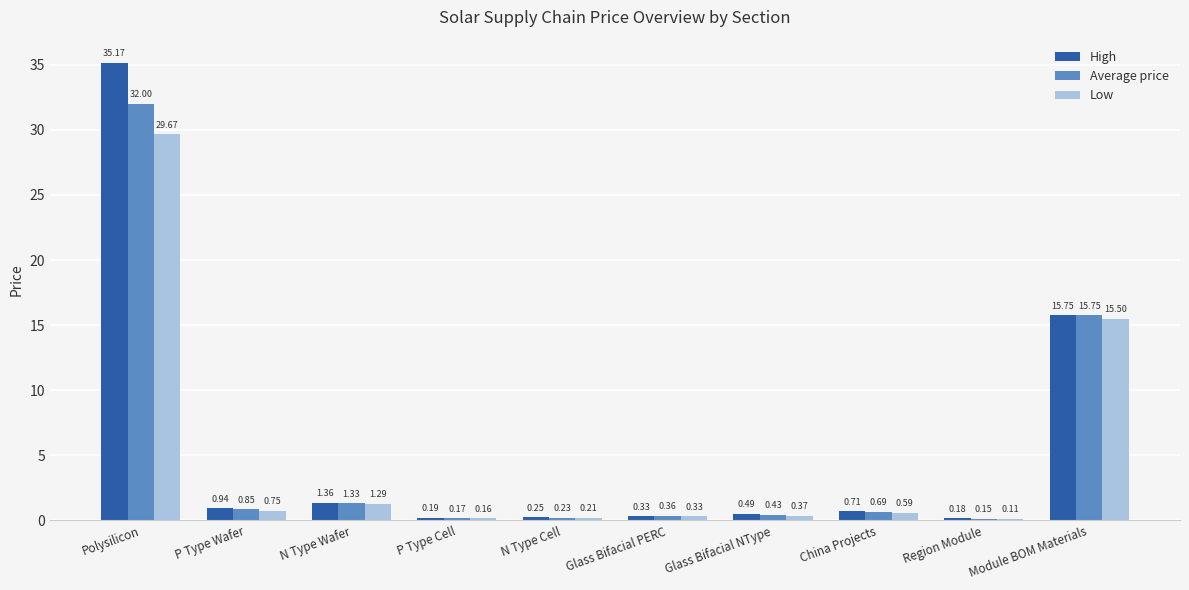

List the labels in order of Low value, smallest first.

Region Module, P Type Cell, N Type Cell, Glass Bifacial PERC, Glass Bifacial NType, China Projects, P Type Wafer, N Type Wafer, Module BOM Materials, Polysilicon